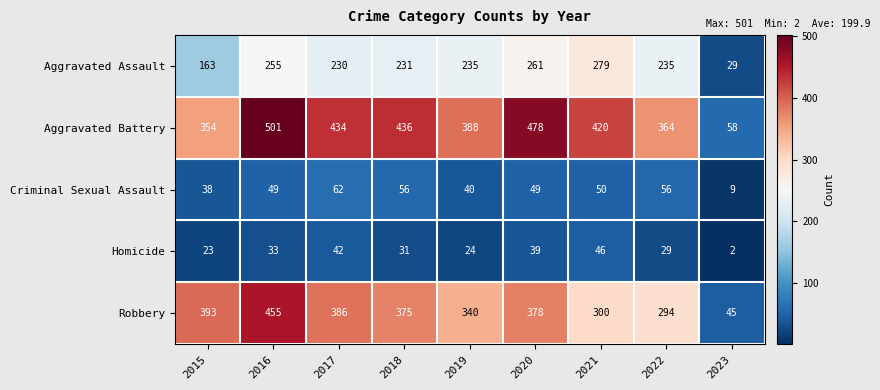

At 2019, list the series in order from largest to smallest.

Aggravated Battery, Robbery, Aggravated Assault, Criminal Sexual Assault, Homicide